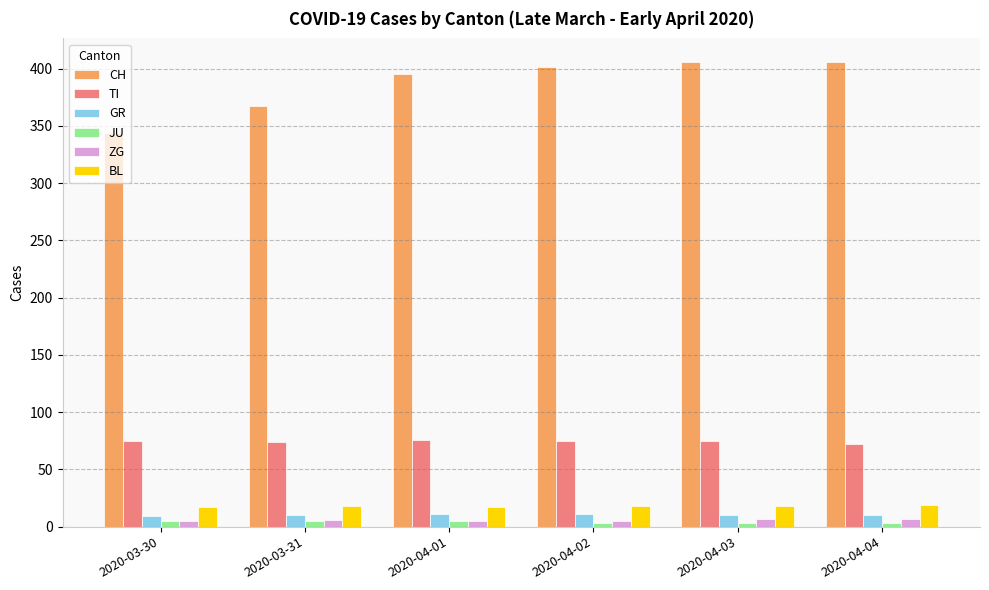

What is the greatest value displayed?

406